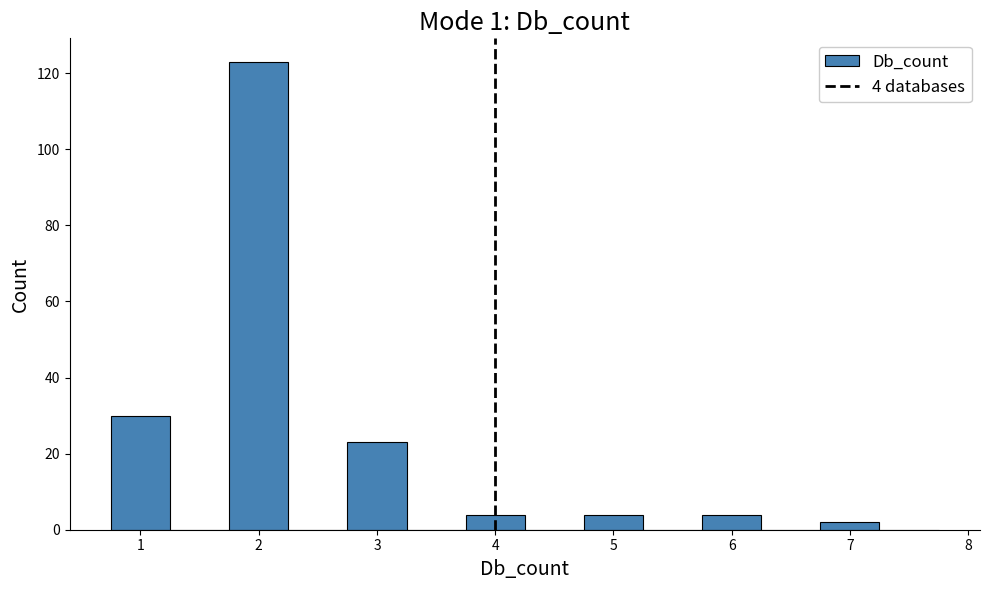

Over which range of the x-axis is the bar tallest?

1.75 to 2.25